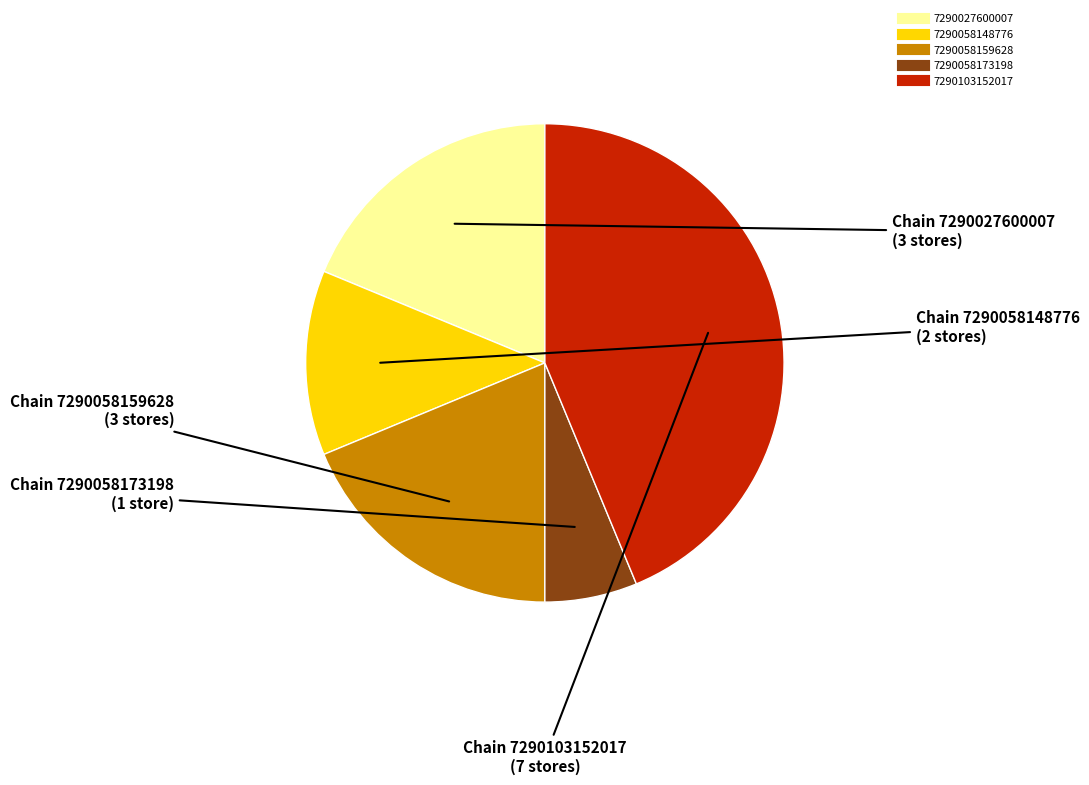

How many slices are in this pie chart?

5